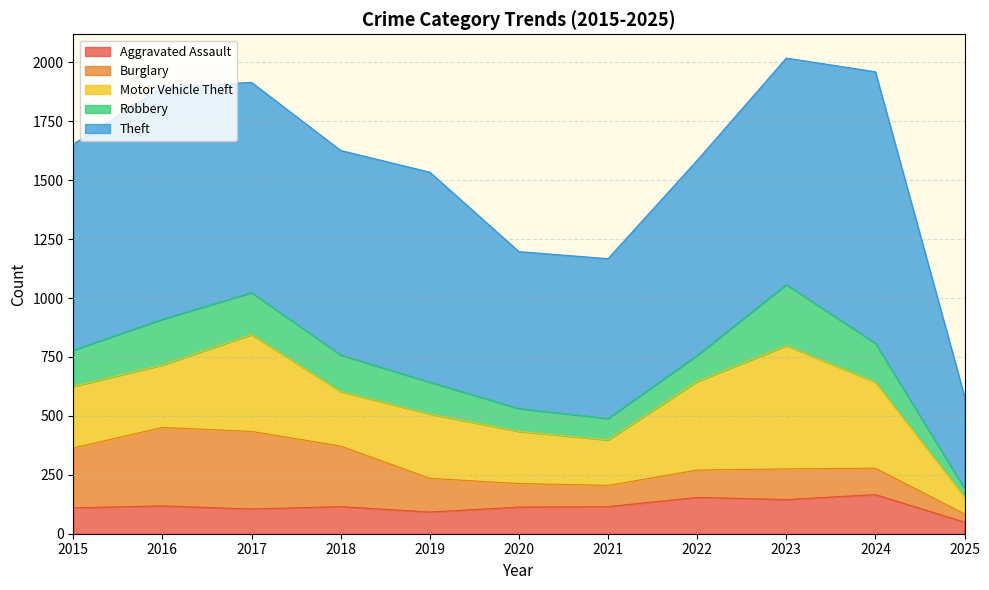

Is the value of Motor Vehicle Theft at 2020 greater than the value of Theft at 2024?

No